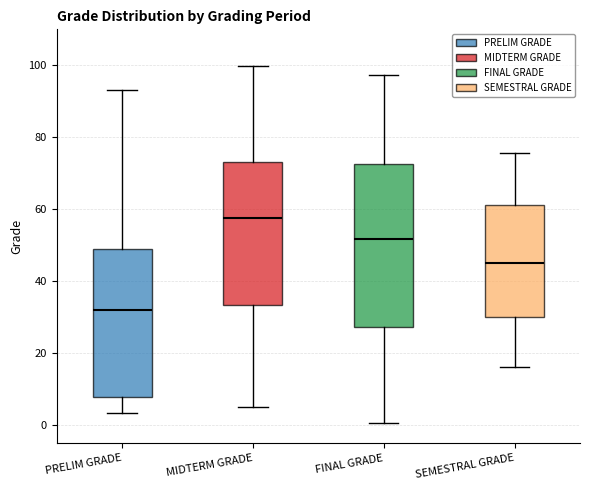

Where is the lower edge of the box for SEMESTRAL GRADE on the y-axis? The values are not printed on the chart, so give them approximately, as read against the axis.

30